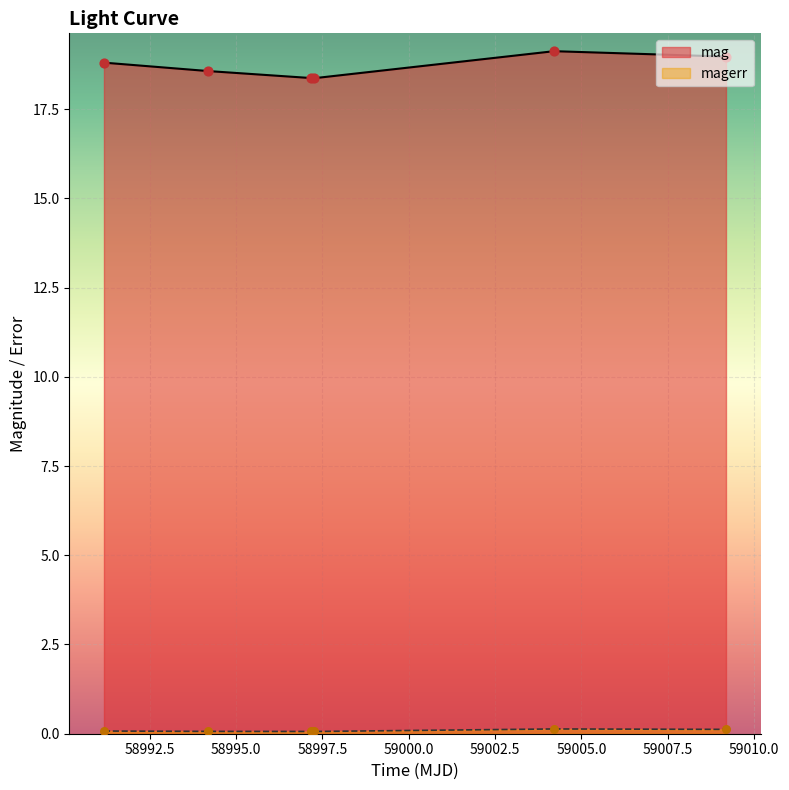

Which series reaches the minimum Y coordinate?

magerr